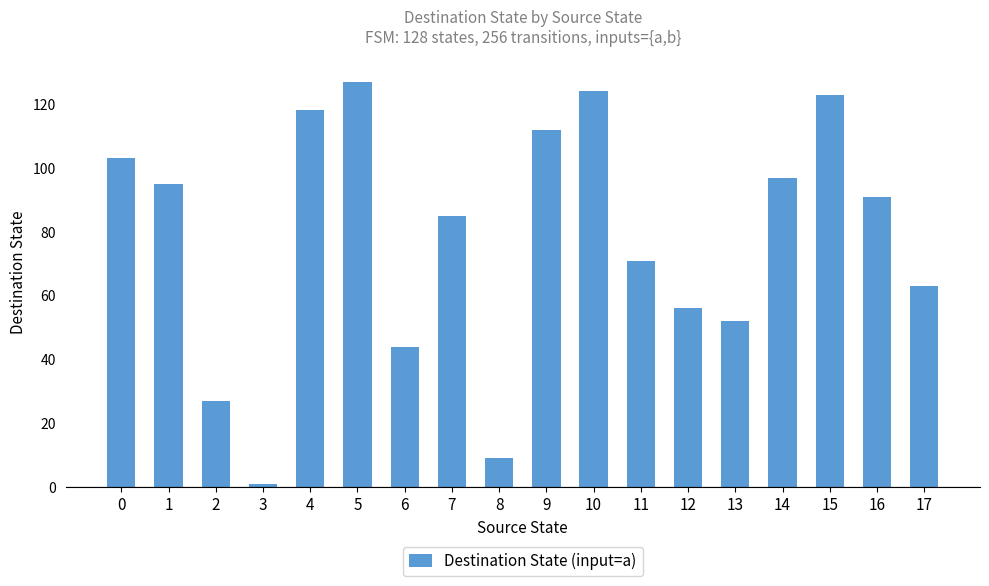

What is the greatest value displayed?

127